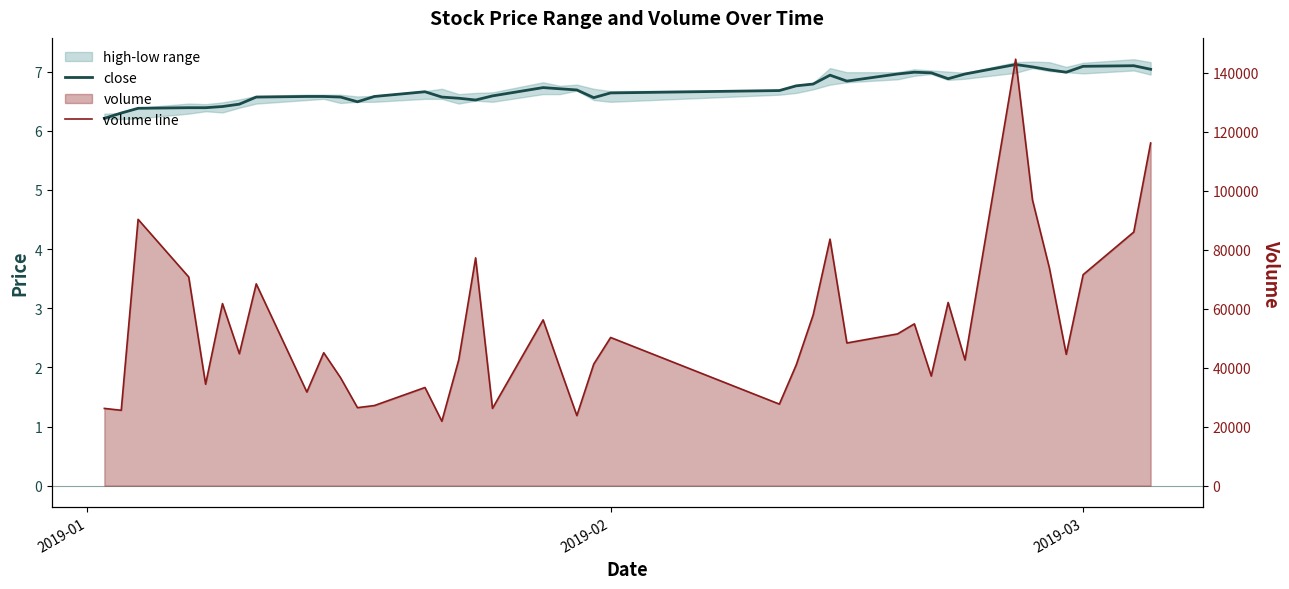

Reading left to right, extract all data points from this chart.

close: 6.2	6.3	6.4	6.4	6.4	6.4	6.5	6.6	6.6	6.6	6.6	6.5	6.6	6.7	6.6	6.5	6.5	6.6	6.7	6.7	6.7	6.6	6.6	6.7	6.8	6.8	6.9	6.8	7.0	7.0	7.0	6.9	7.0	7.1	7.1	7.0	7.0	7.1	7.1	7.0
volume line: 26175.1	25543.9	90244.9	70703.4	34374.3	61691.0	44706.7	68383.5	31730.2	45038.5	36550.8	26429.6	27146.8	33263.0	21823.2	42635.8	77183.2	26186.8	56182.3	39862.7	23741.3	41192.1	50213.8	27634.1	40932.2	57822.0	83535.3	48349.4	51418.5	54825.0	37151.6	62073.3	42588.9	144510.0	96782.1	73767.7	44506.3	71498.6	85942.1	116115.2